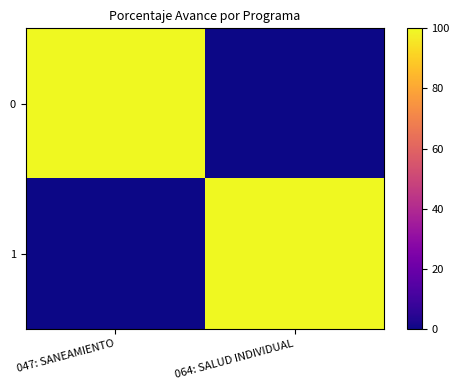

Which category has the highest value across all series?

064: SALUD INDIVIDUAL